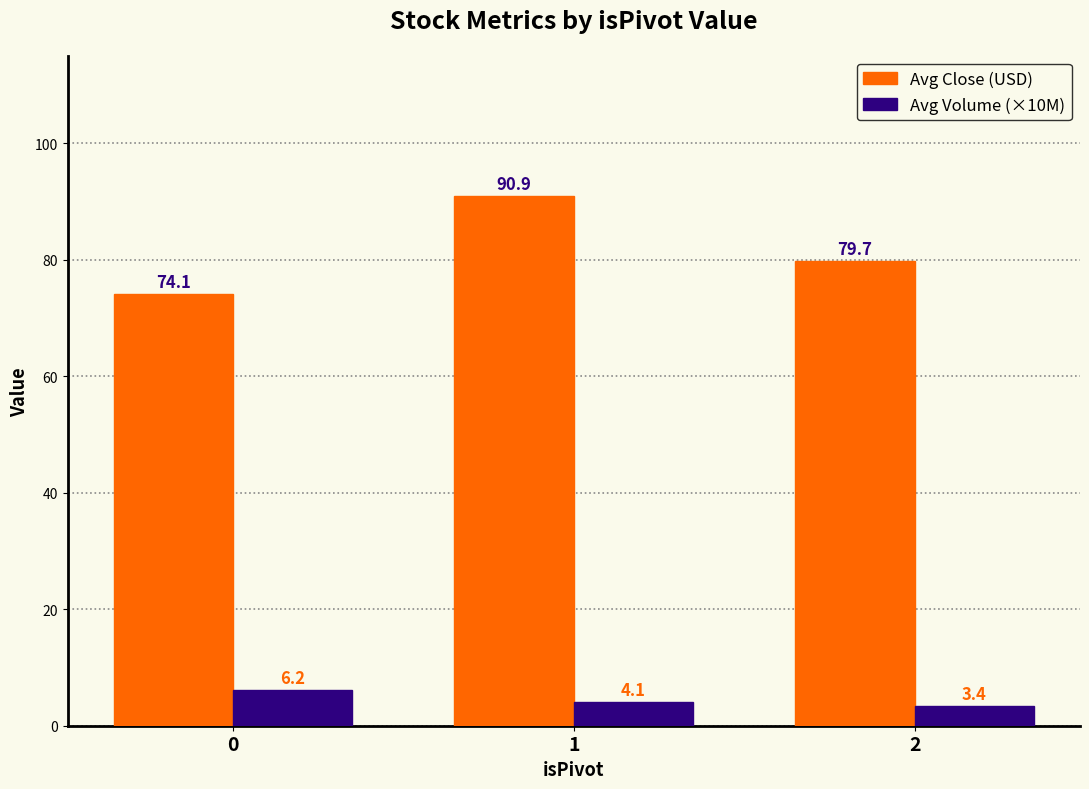

What is the difference between the highest and lowest values at 2?

76.3